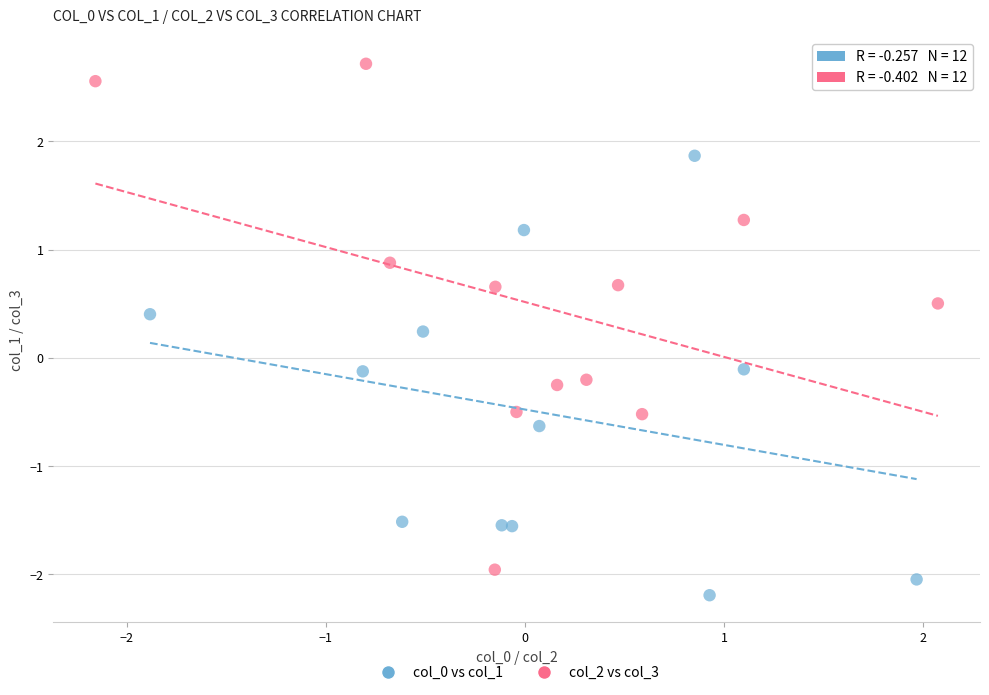

Which series reaches the minimum Y coordinate?

col_0 vs col_1